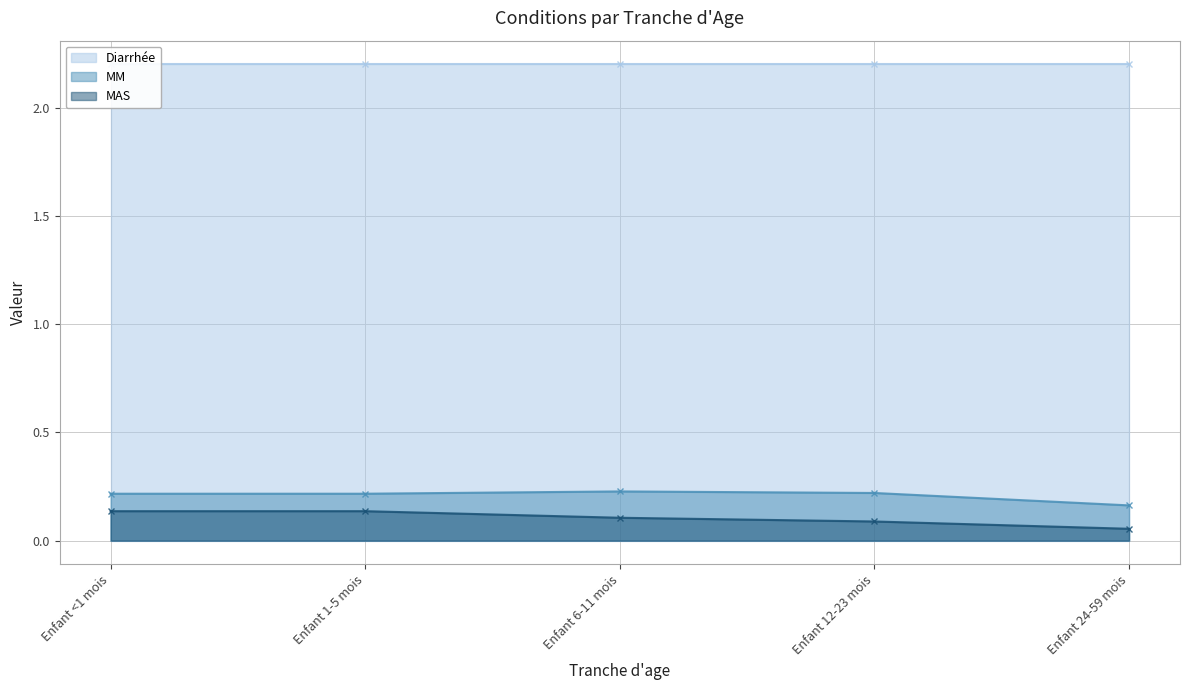

What is the label of the 5th point from the left?

Enfant 24-59 mois